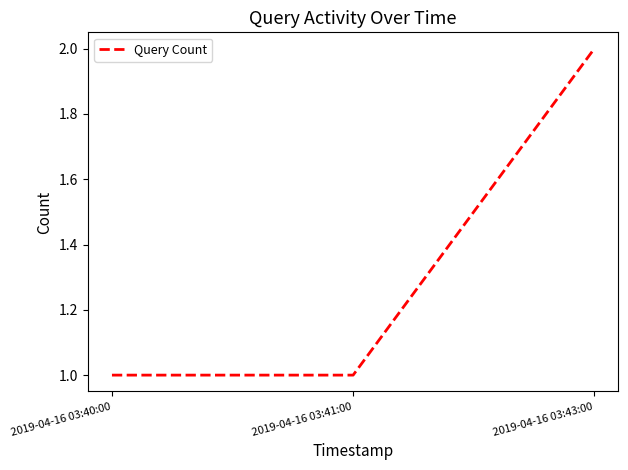

Reading left to right, transcribe all the data shown in this chart.

1	1	2